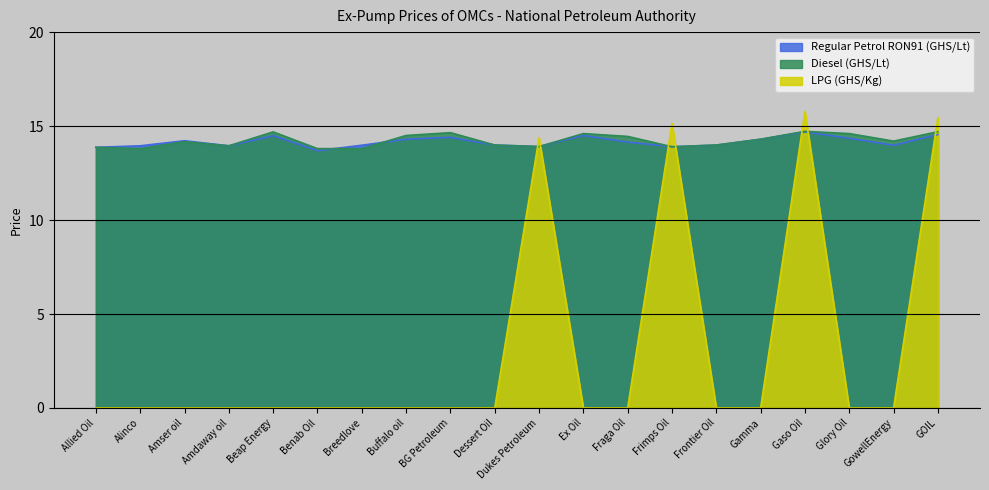

Which series has the largest total across all categories?

Diesel (GHS/Lt)